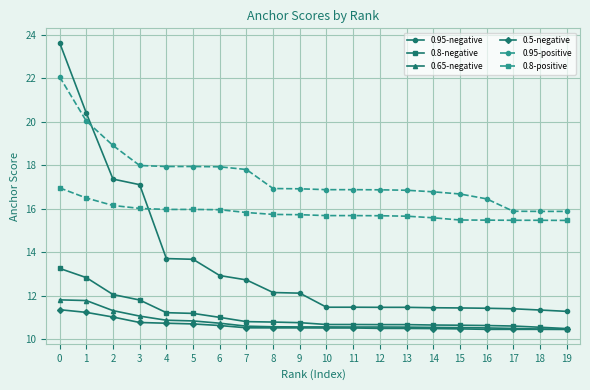

Is the value of 0.8-negative at 7 greater than the value of 0.95-negative at 8?

No